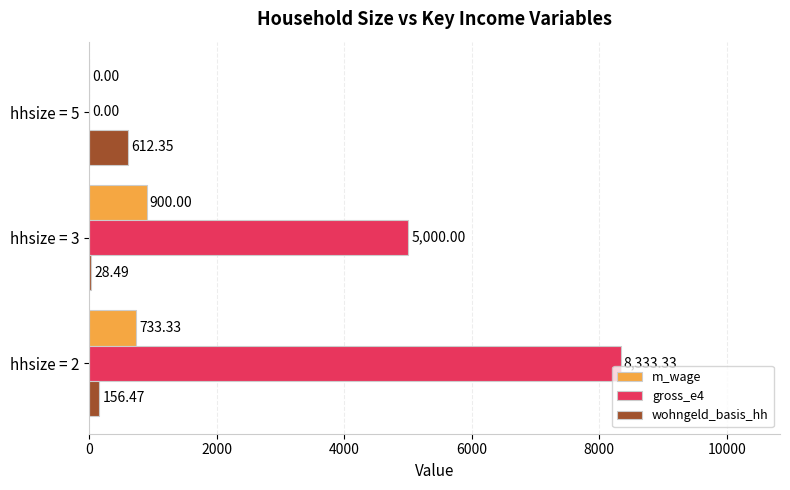

At which category is the sum across all series the highest?

hhsize = 2